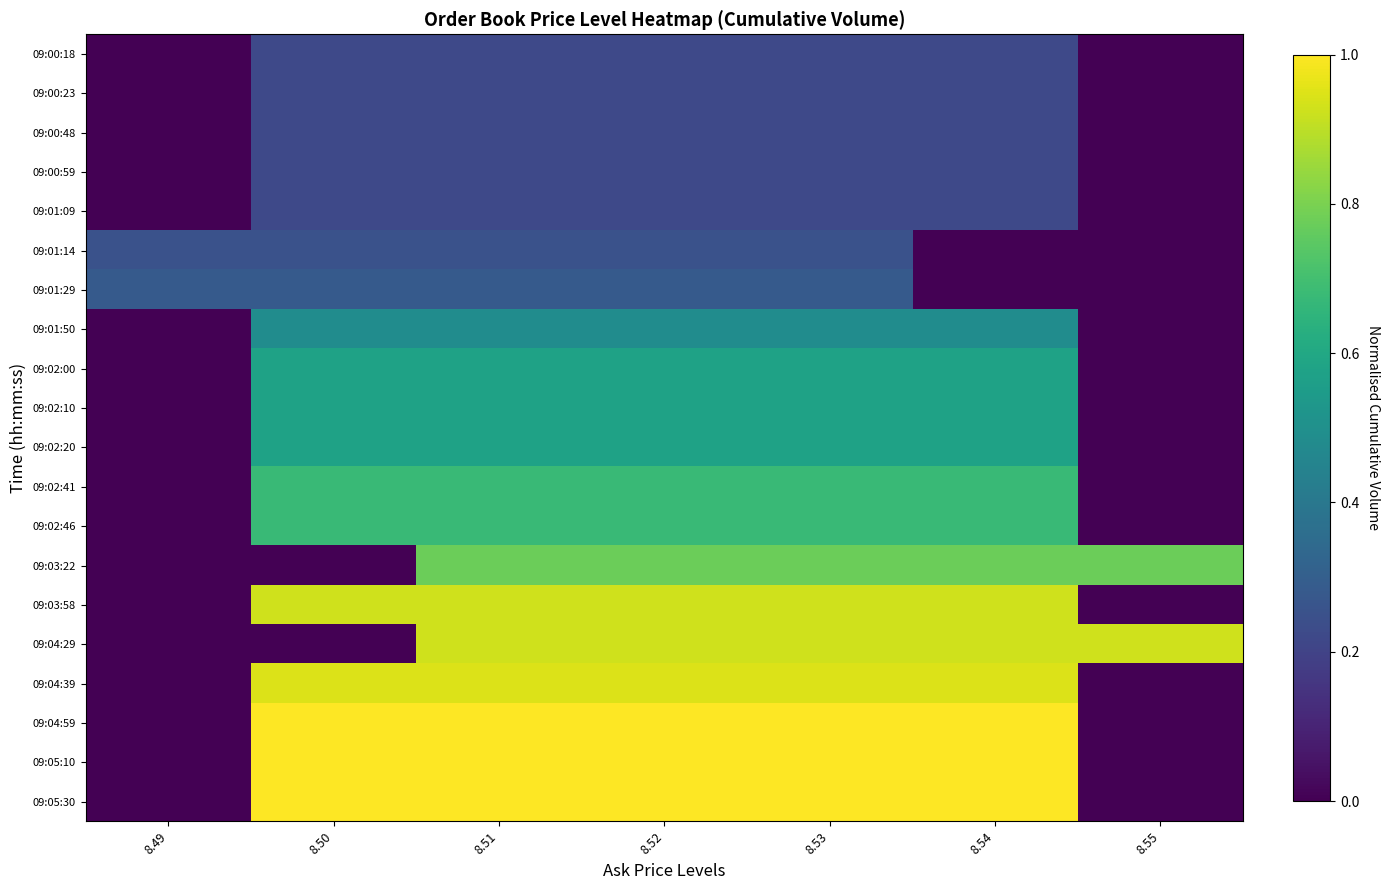

What is the difference between the highest and lowest values at 8.53?

0.8